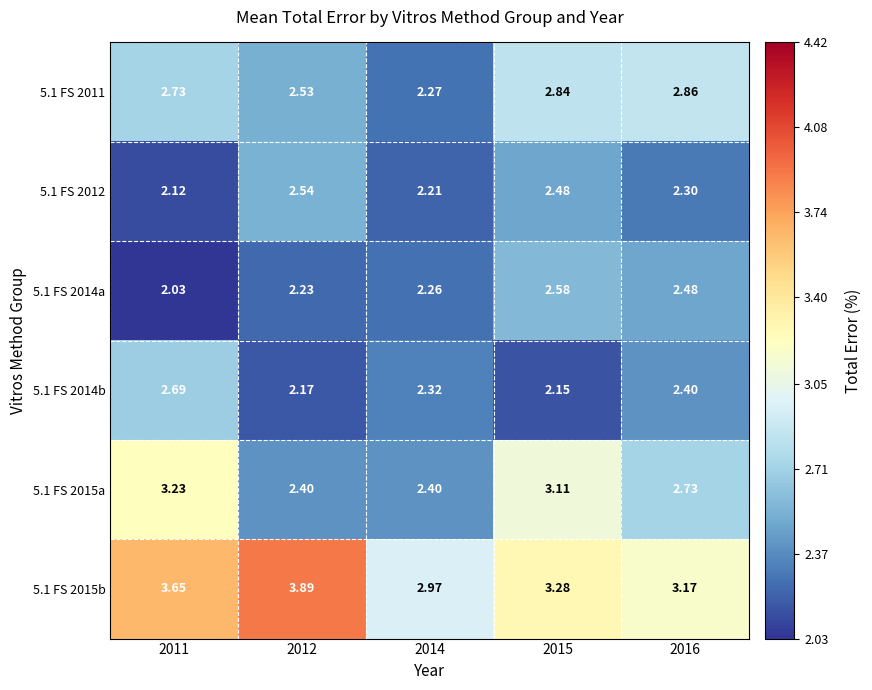

Is the value of 5.1 FS 2012 at 2011 greater than the value of 5.1 FS 2014b at 2011?

No